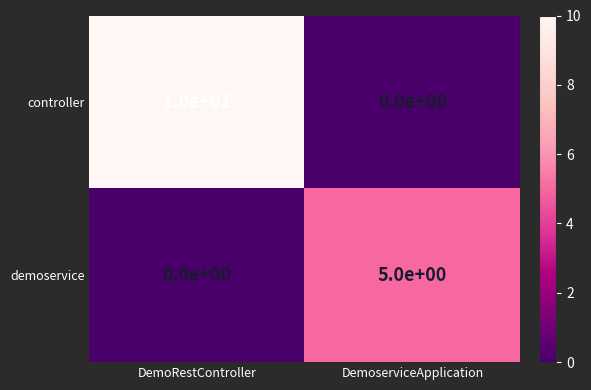

Between DemoRestController and DemoserviceApplication, which series saw the biggest shift?

controller